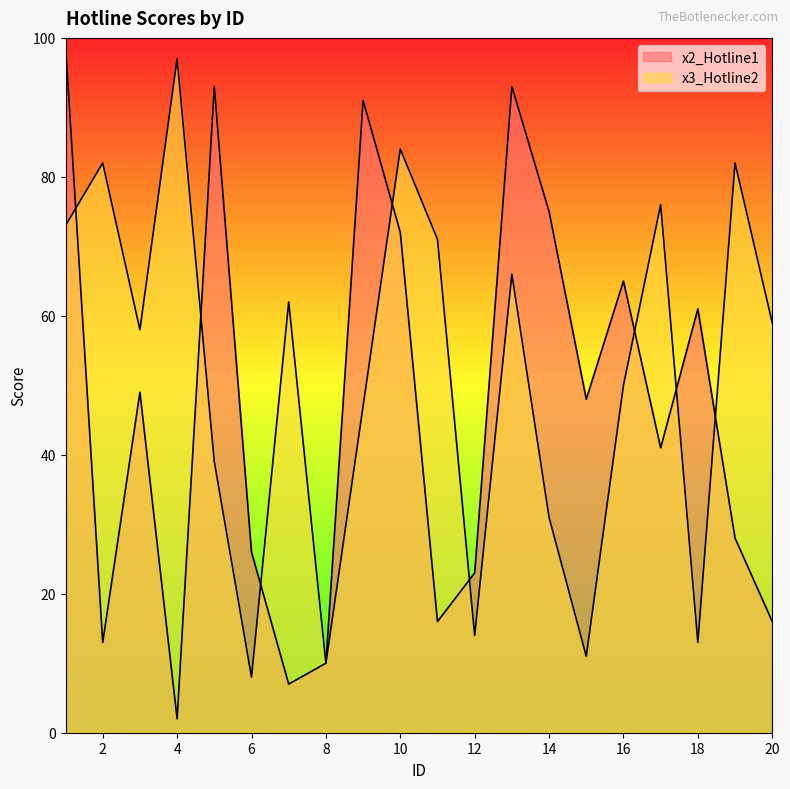

How many categories are shown in the chart?

20